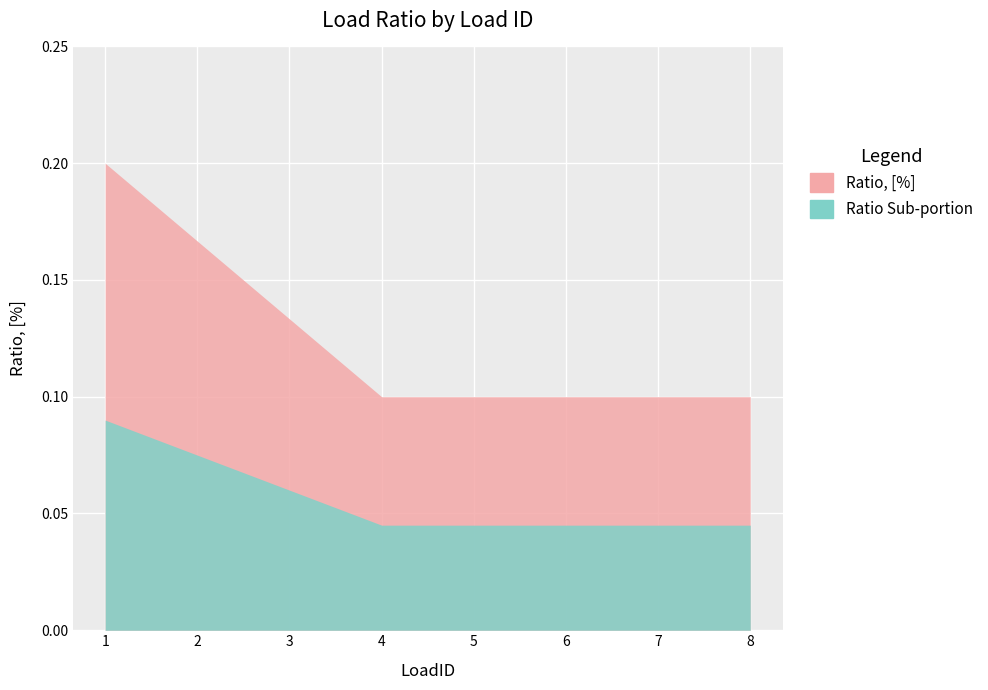

What is the maximum value shown in the chart?

0.2